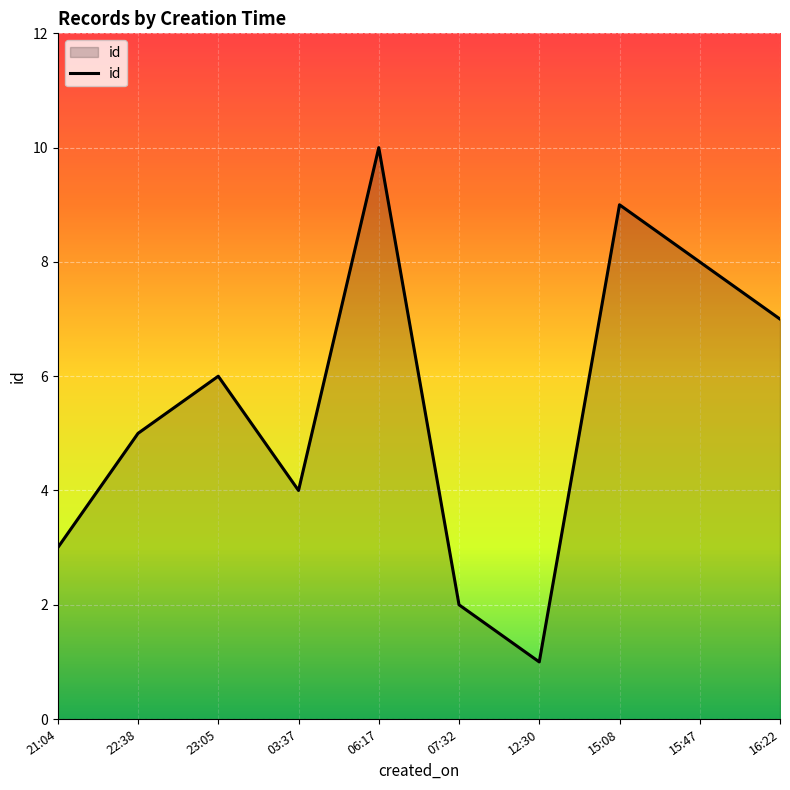

What is the difference between the maximum and minimum values?

9